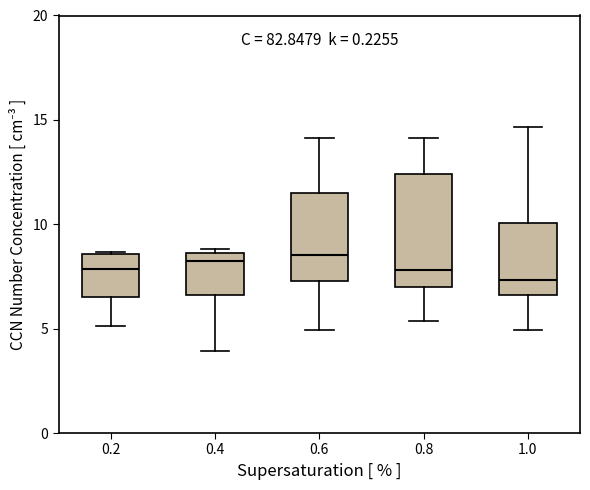

Where is the upper edge of the box at x = 0.6 on the y-axis? The values are not printed on the chart, so give them approximately, as read against the axis.

11.5